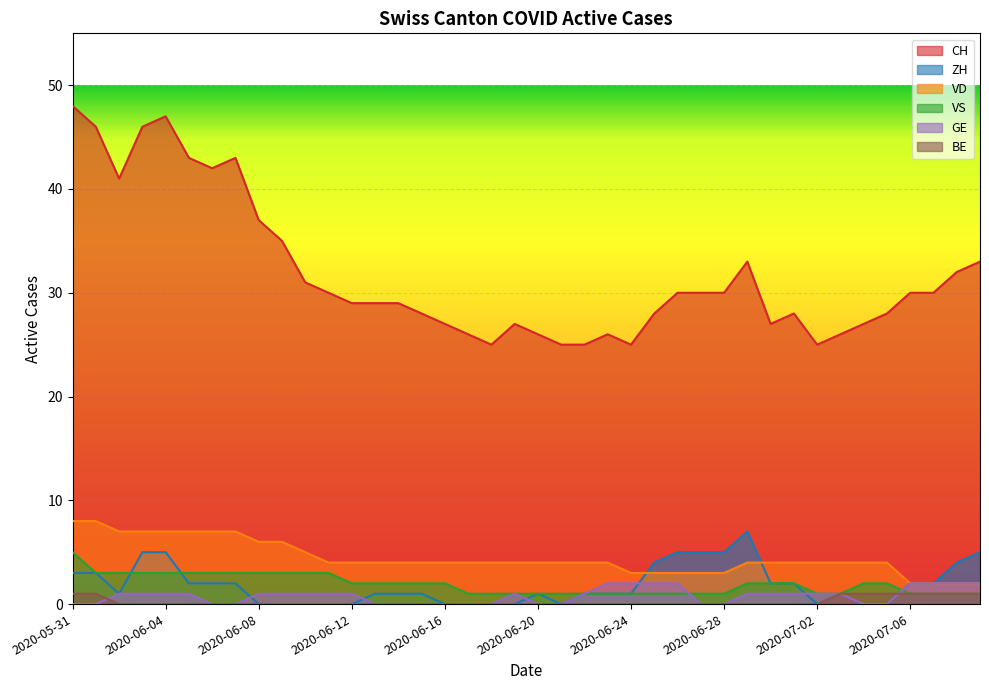

Where do GE and ZH first cross each other?

2020-06-07 and 2020-06-08